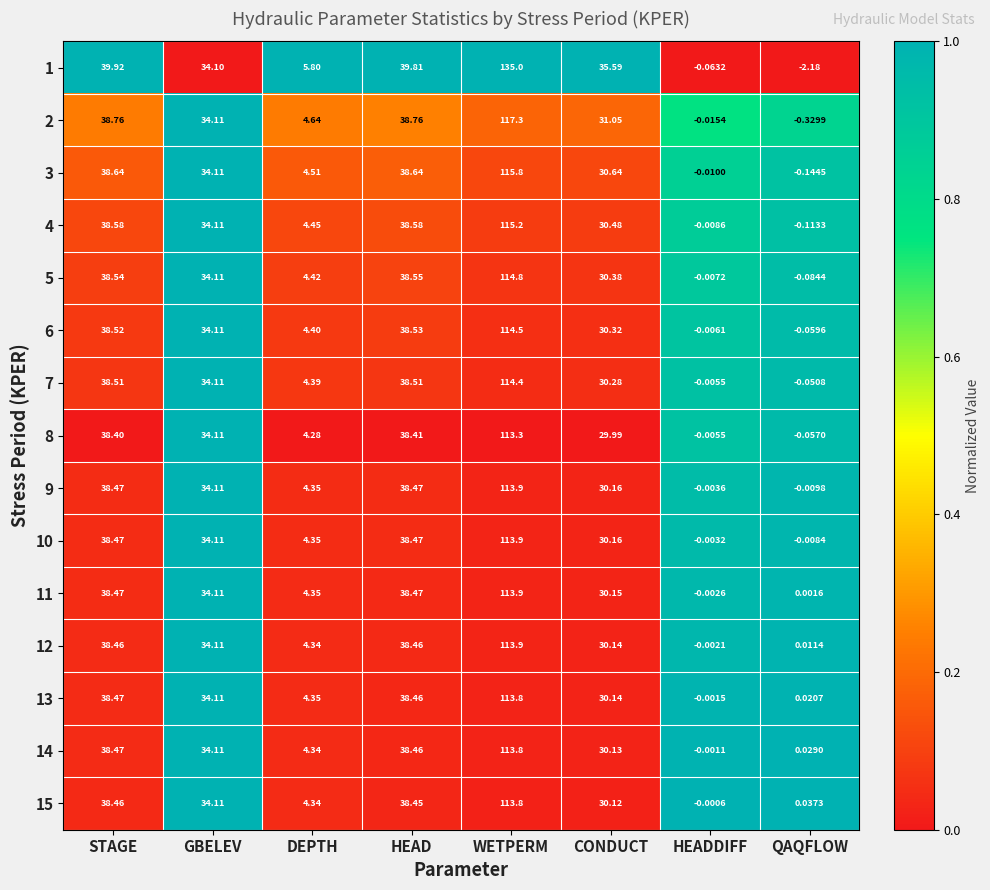

At which category is the sum across all series the highest?

WETPERM